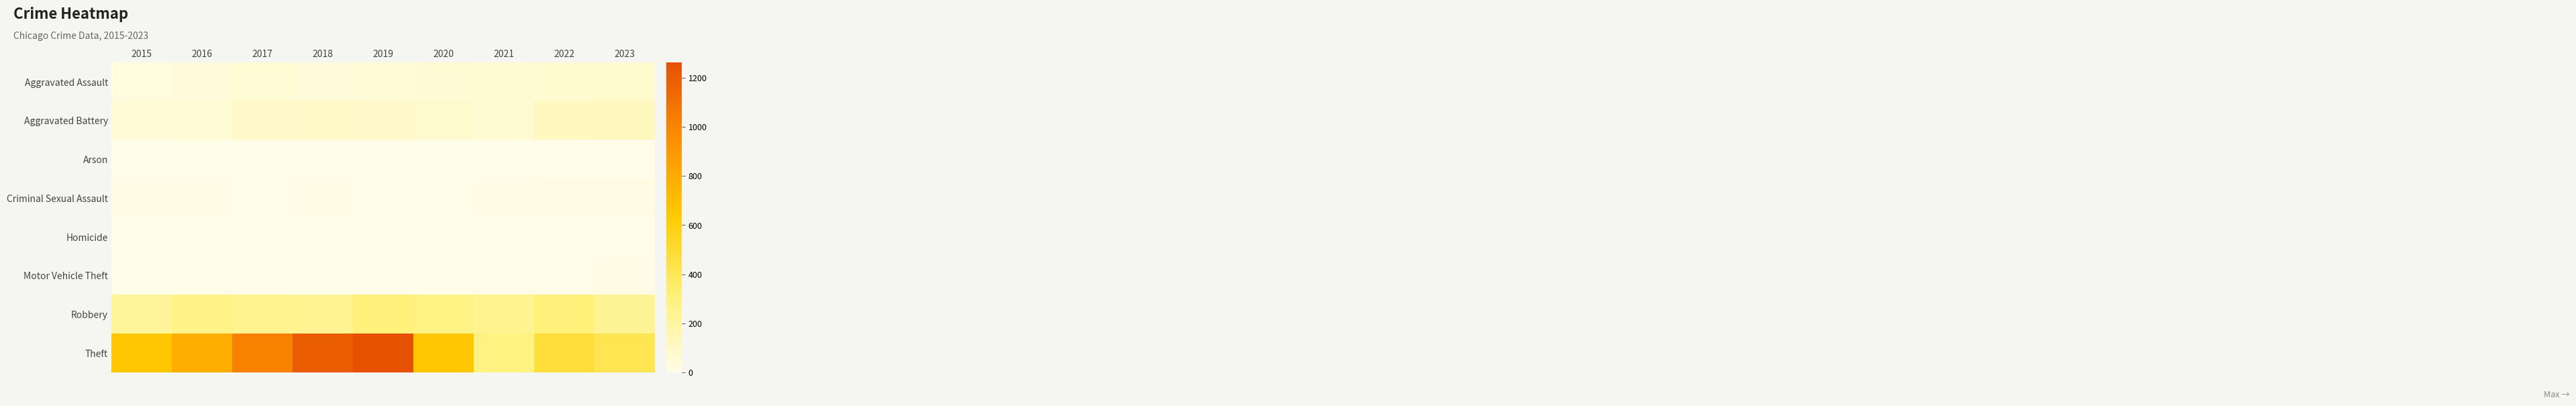

What is the maximum value shown in the chart?

1262